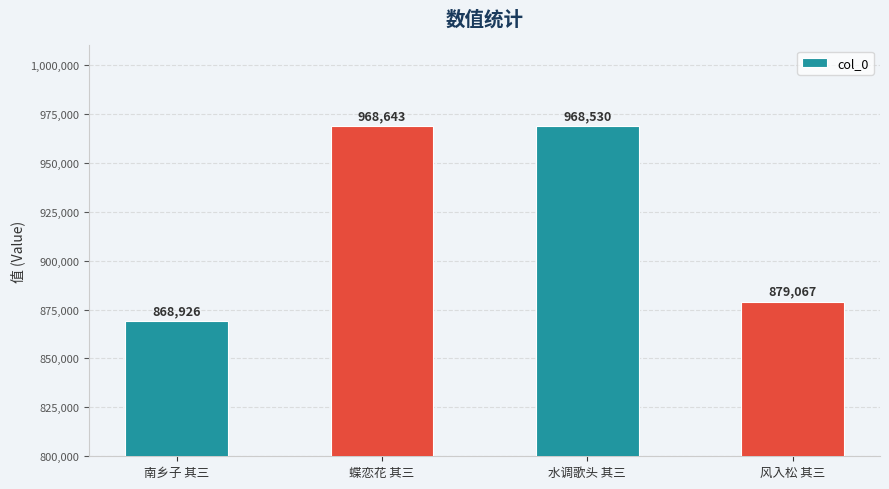

Reading right to left, what are all the values shown in this chart?

879067	968530	968643	868926